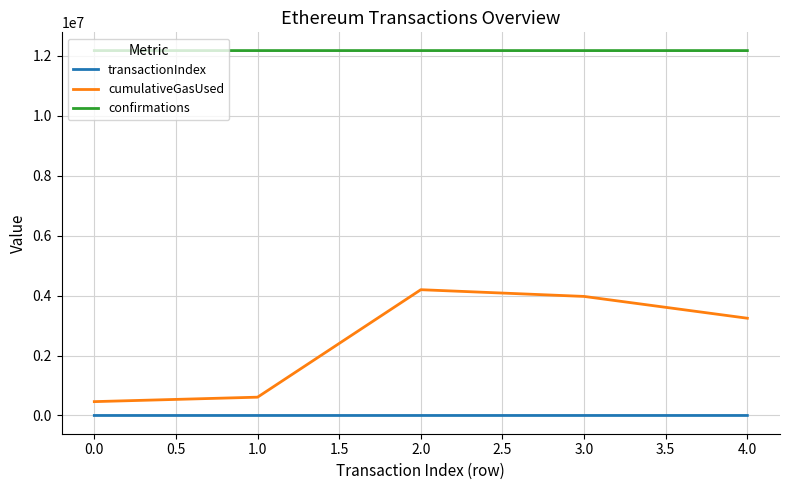

Which series has the largest total across all categories?

confirmations